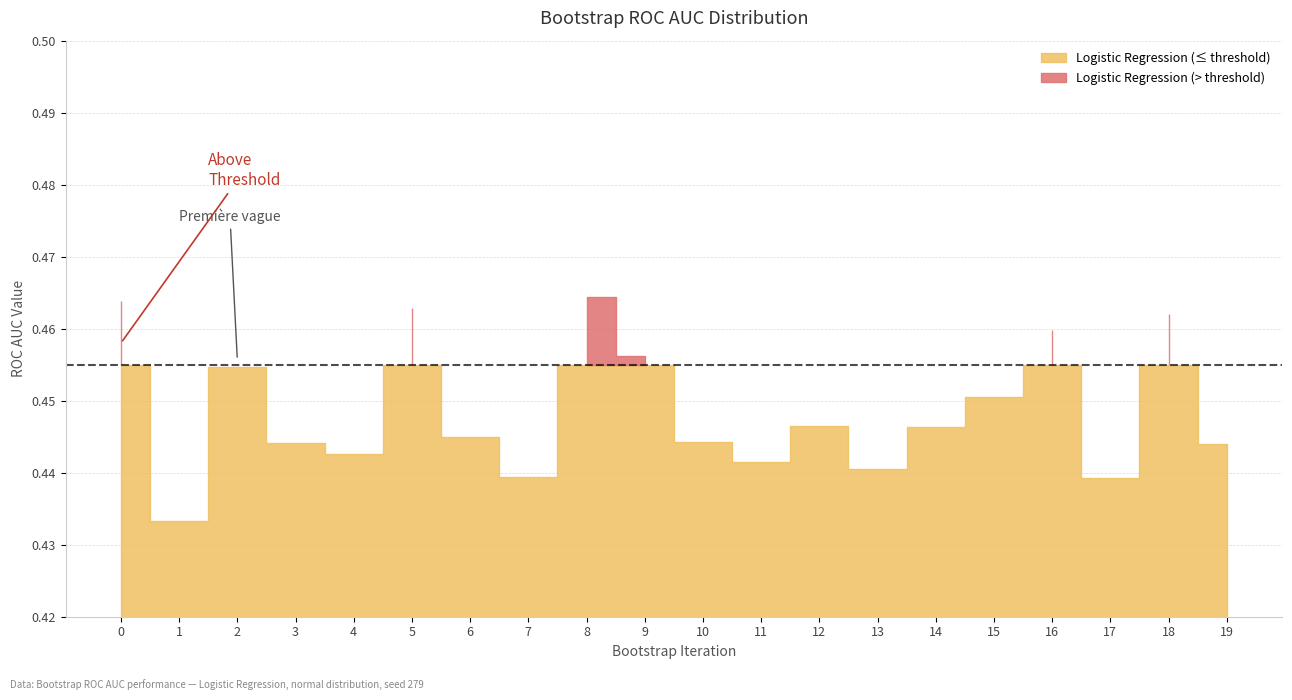

The value at 16 is 0.5. True or false?

True